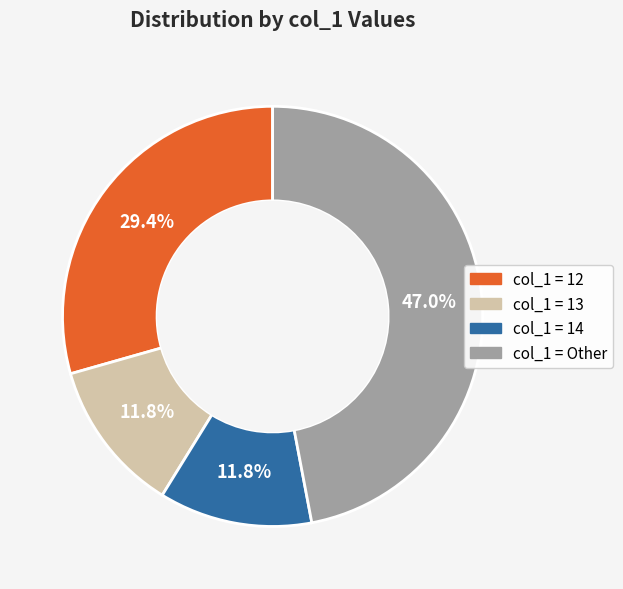

Is there any slice that represents more than half of the pie?

No